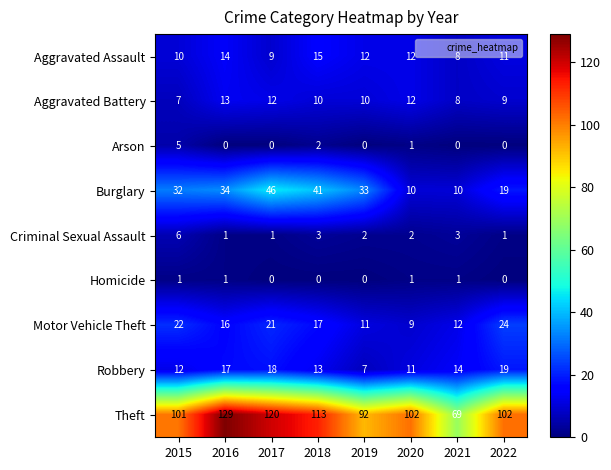

What is the sum of the Motor Vehicle Theft values at 2020 and 2018?

26